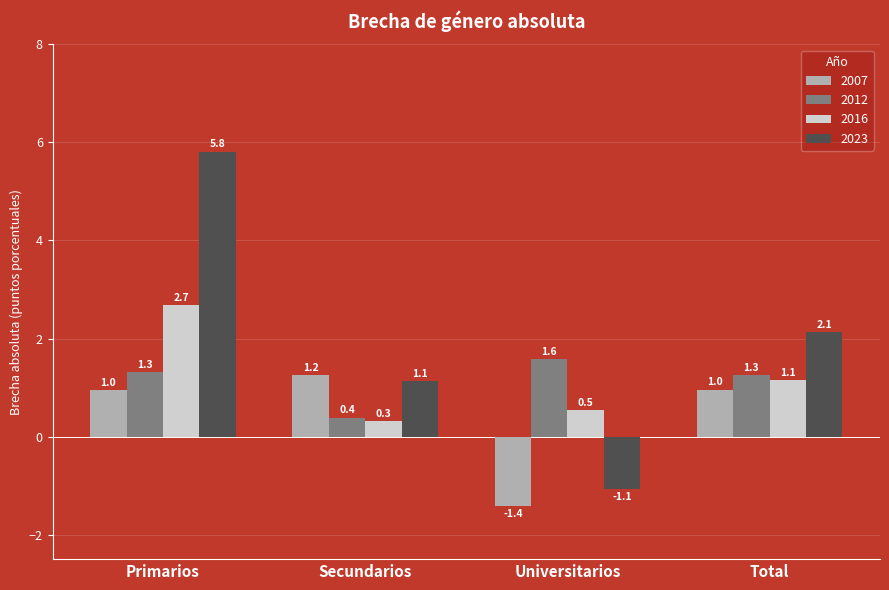

List the series in order of their peak value, lowest first.

2007, 2012, 2016, 2023